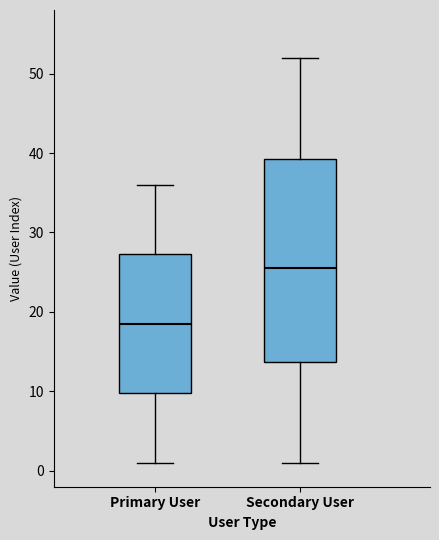

Reading left to right, read every box against the y-axis: the position of its median line, the range the box covers, and the ends of its whiskers. The values are not printed on the chart, so give them approximately, as read against the axis.

Primary User: median 19, box 10 to 27, whiskers 1 to 36
Secondary User: median 26, box 14 to 39, whiskers 1 to 52